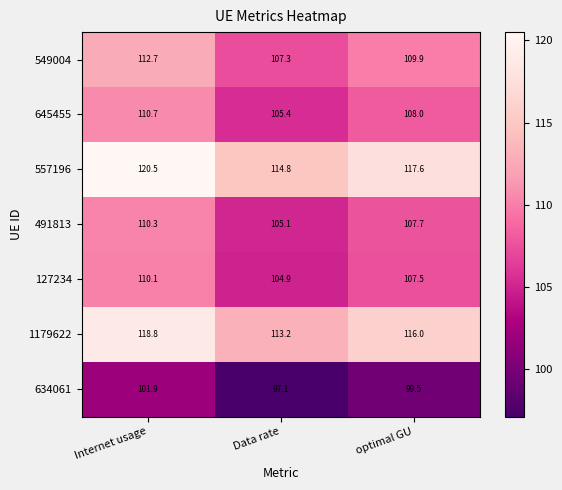

At how many categories does at least one series exceed 111?

3